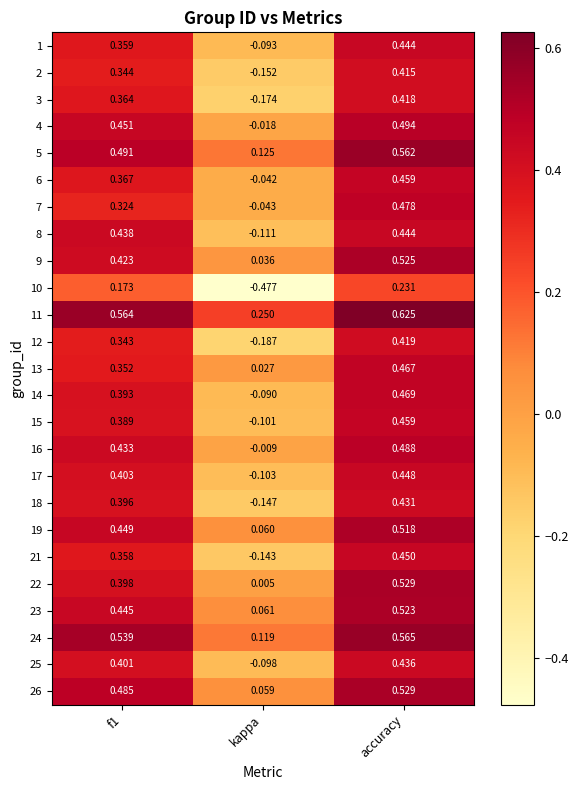

Rank the series at kappa from lowest to highest value.

10, 12, 3, 2, 18, 21, 8, 17, 15, 25, 1, 14, 7, 6, 4, 16, 22, 13, 9, 26, 19, 23, 24, 5, 11